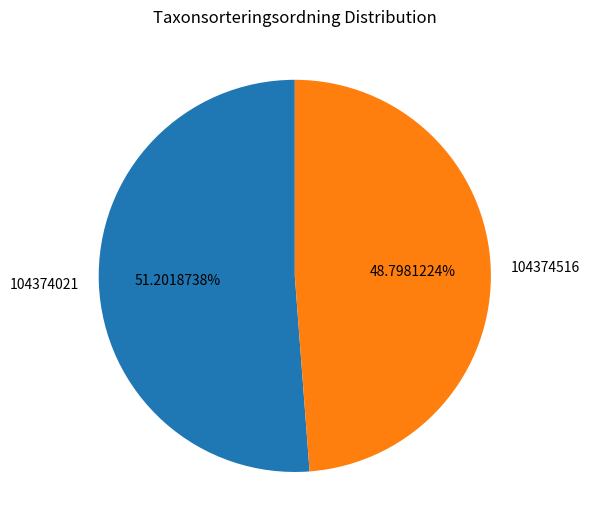

True or false: 104374021 accounts for 37% of the total.

False